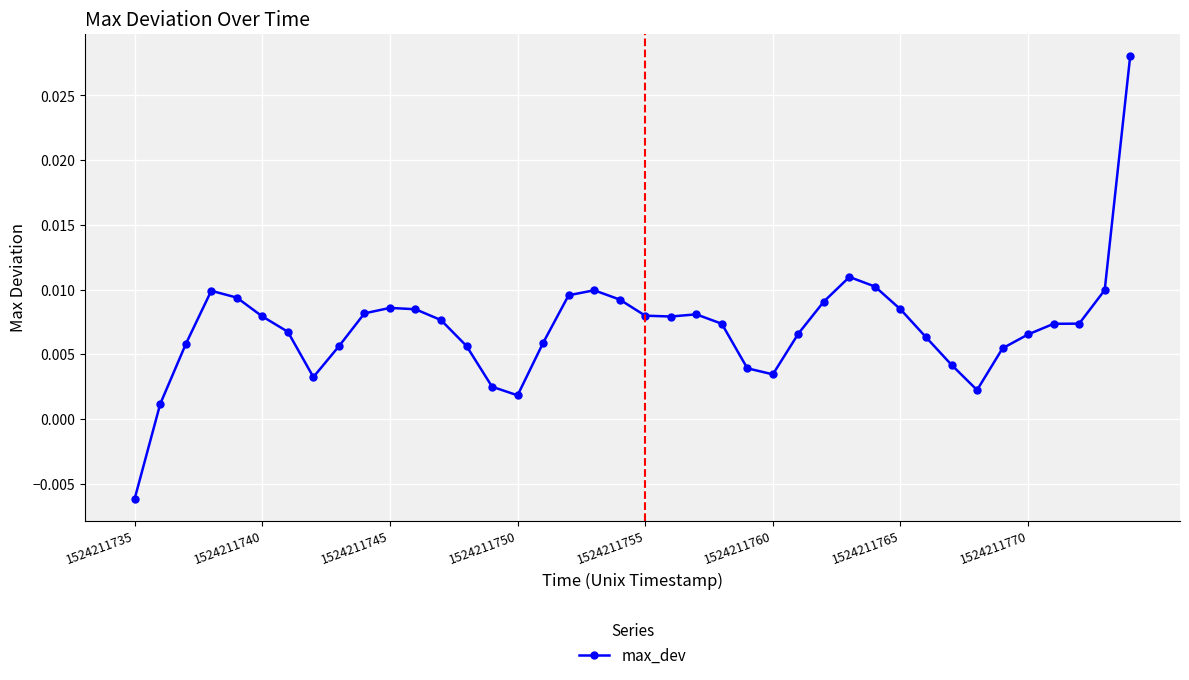

What is the sum of all values?

0.3